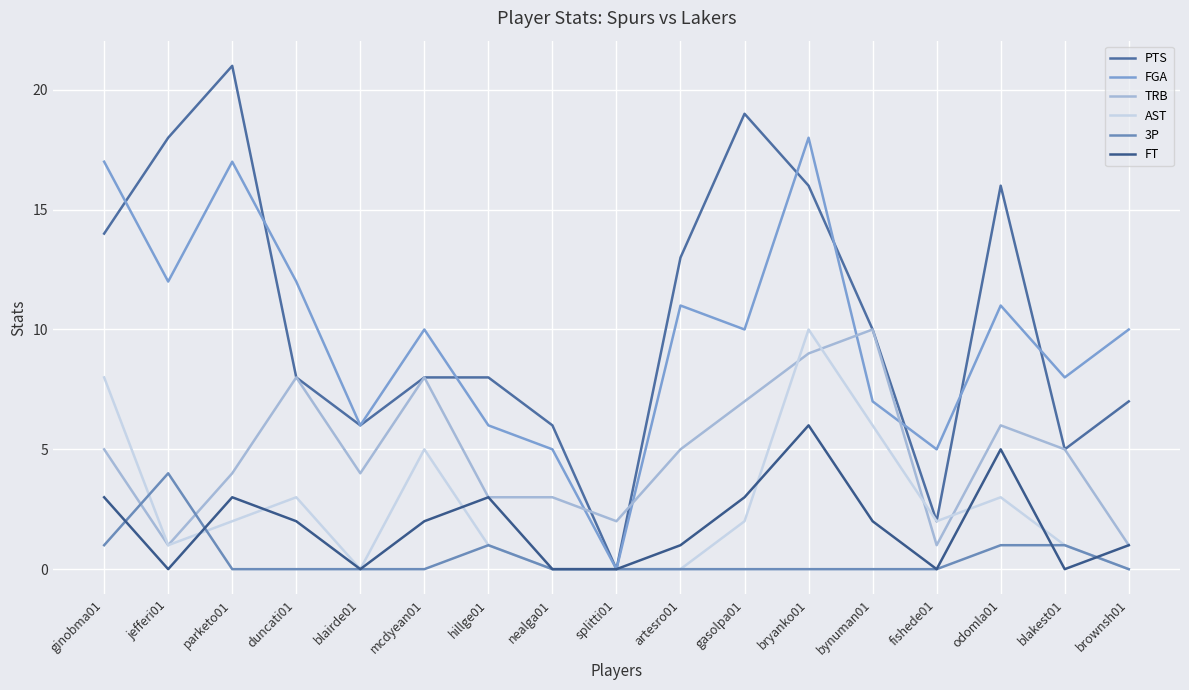

Where is the first local maximum for FGA?

parketo01